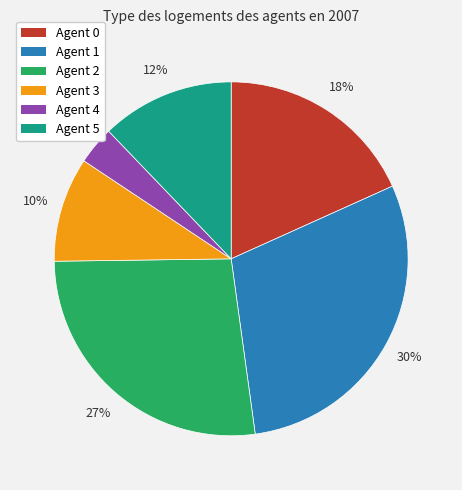

To the nearest percent, what is the average slice percentage?

17%